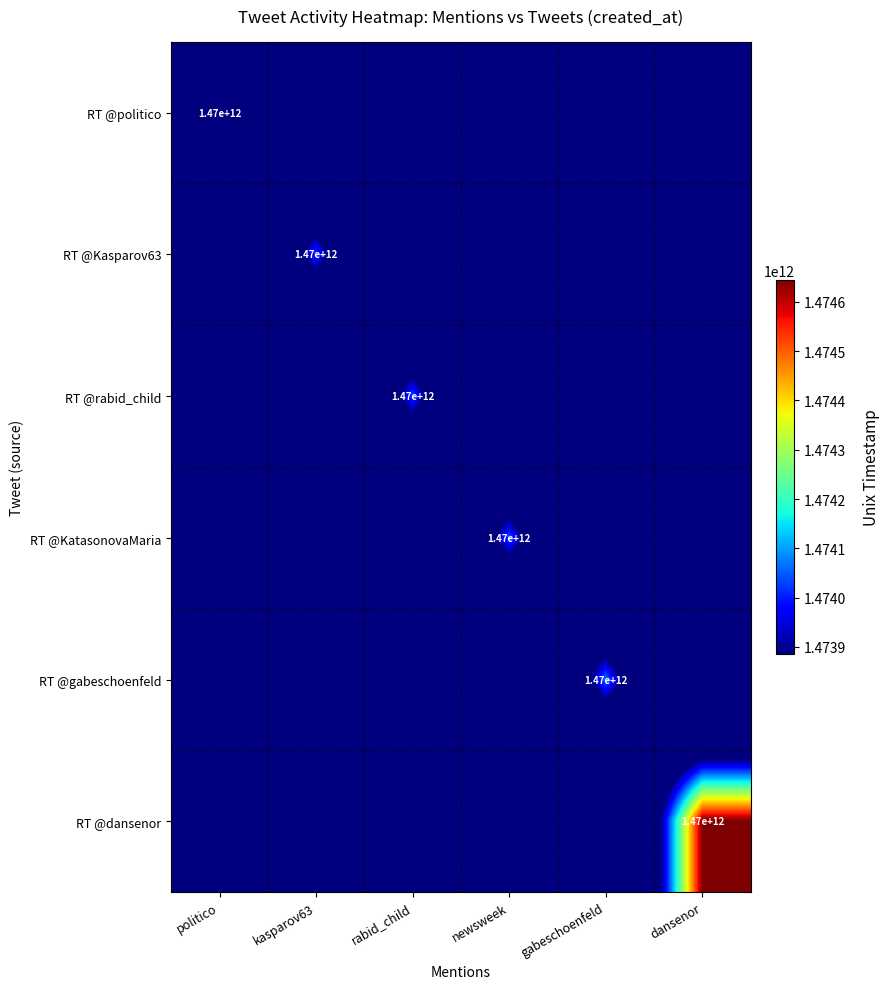

True or false: RT @gabeschoenfeld has a value of 1470000000000 at gabeschoenfeld.

True